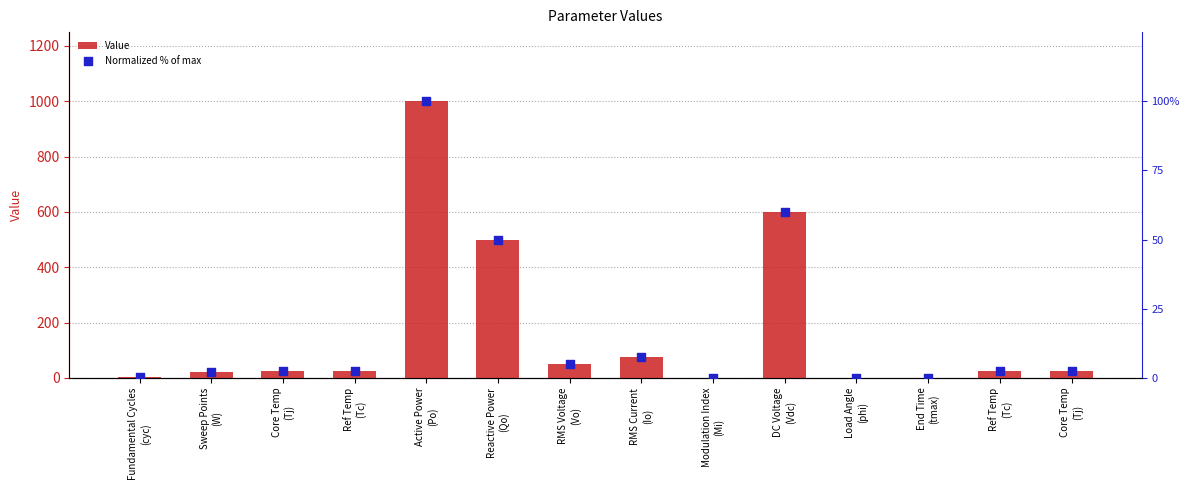

Is the value of Value at Core Temp
(Tj) greater than the value of Normalized % of max at Reactive Power
(Qo)?

No